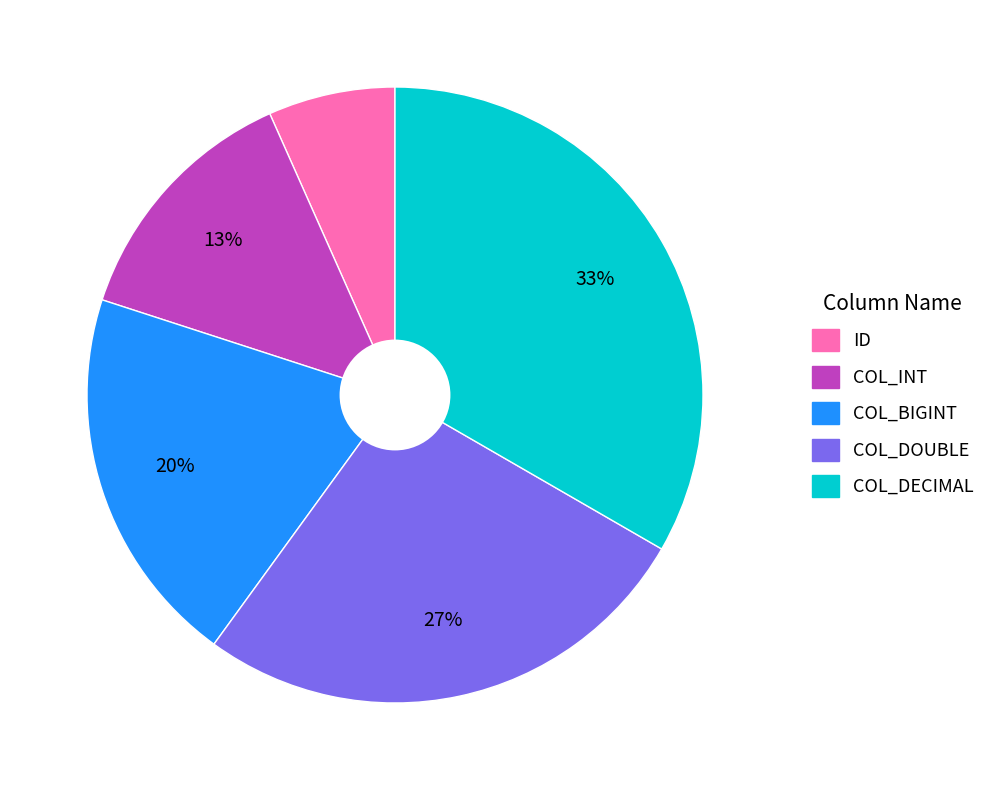

To the nearest percent, what portion does COL_DECIMAL represent?

33%